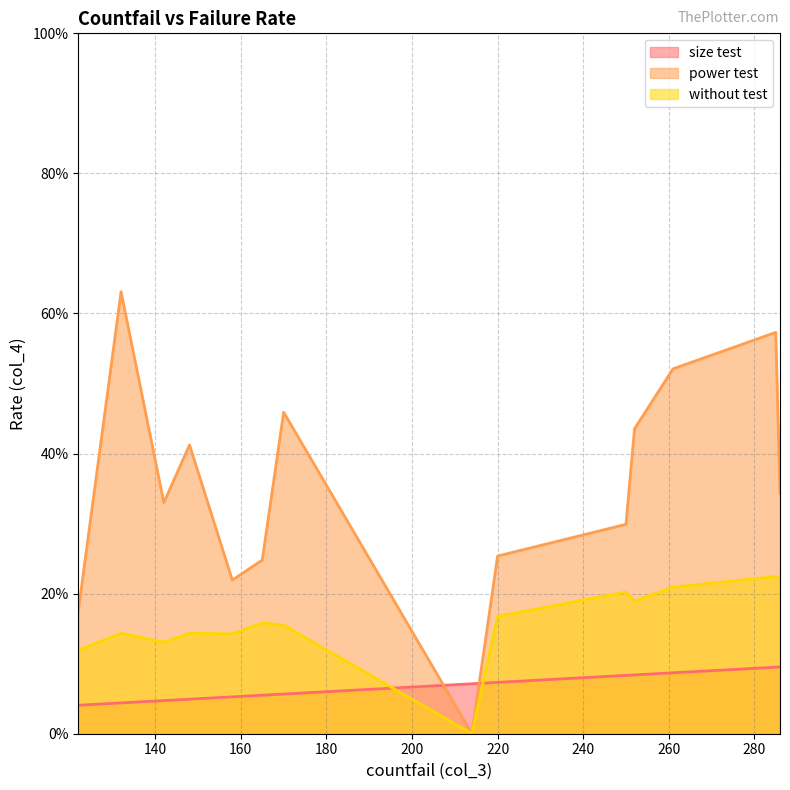

What is the value of the without test point at the 10th from the left?

0.2